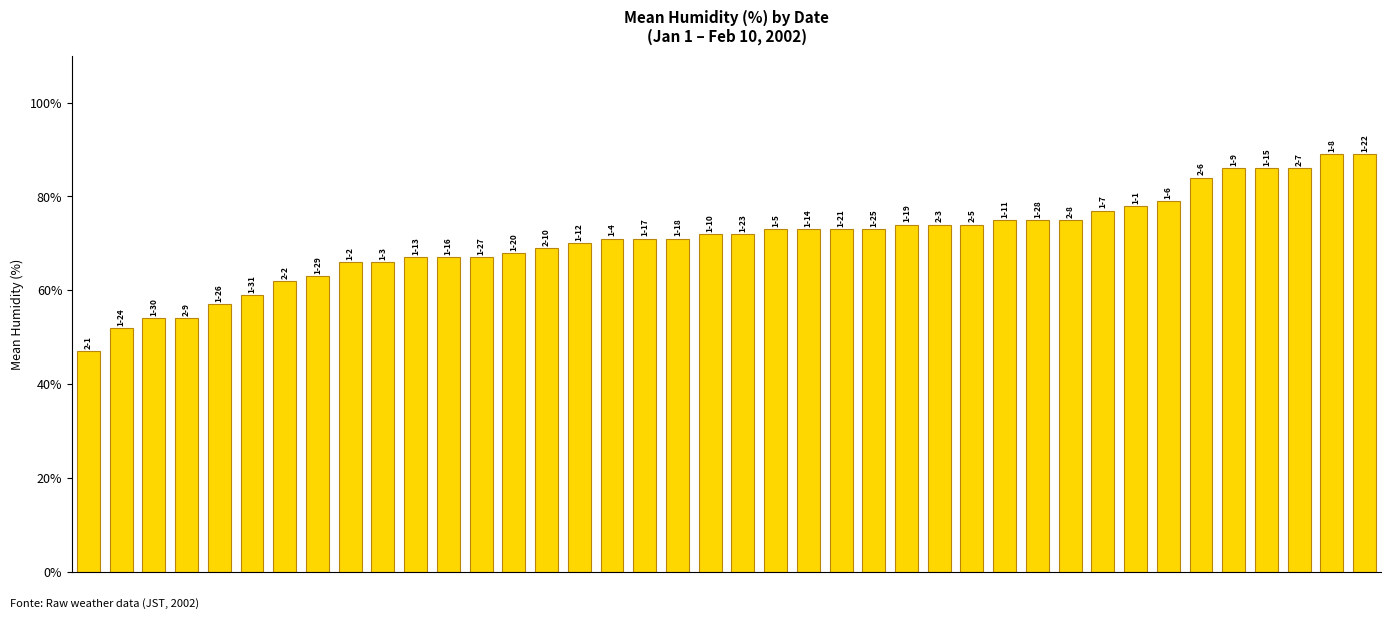

What is the value of the 21st bar from the left?

72